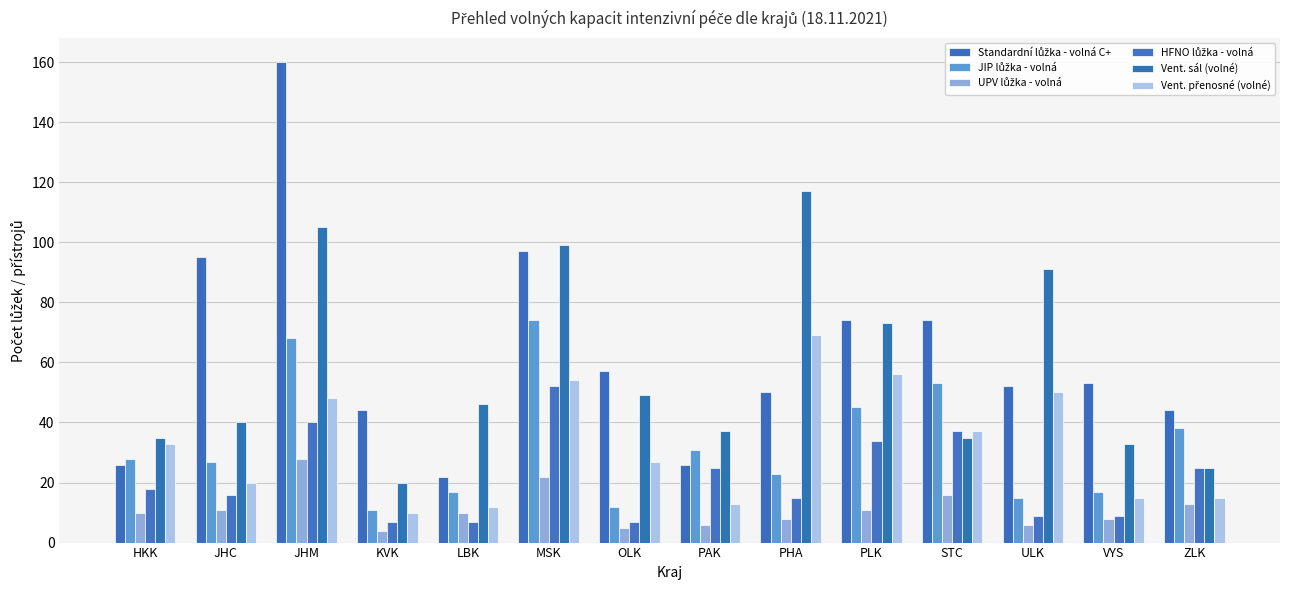

How many bars are there in total?

84